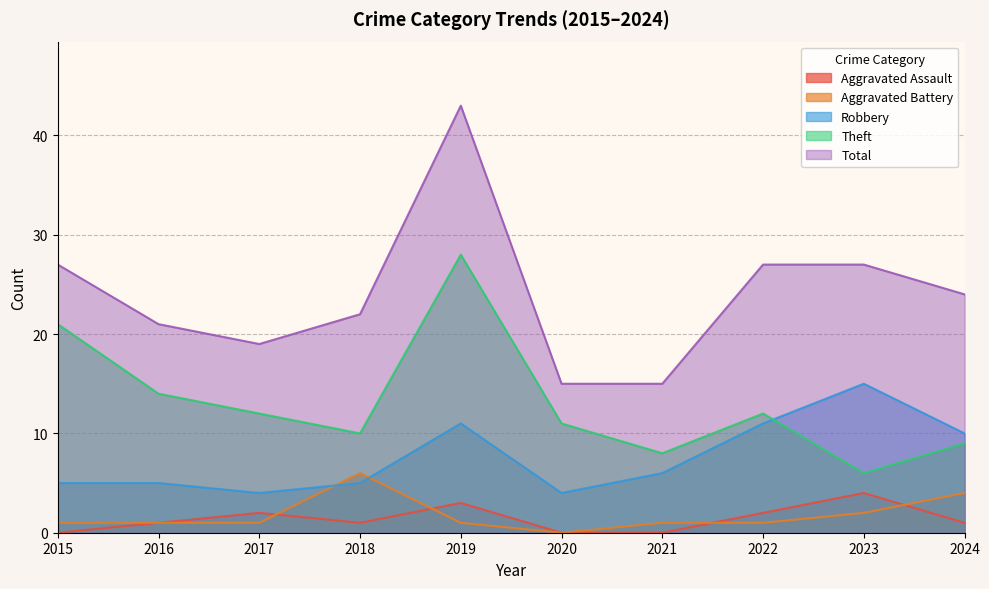

What is the difference between the Aggravated Assault values at 2020 and 2019?

3